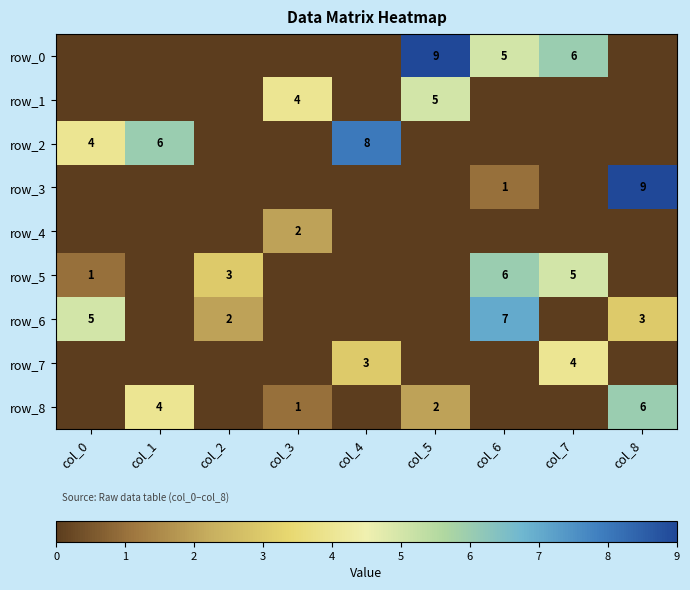

What is the average value of the row_5 series?

2